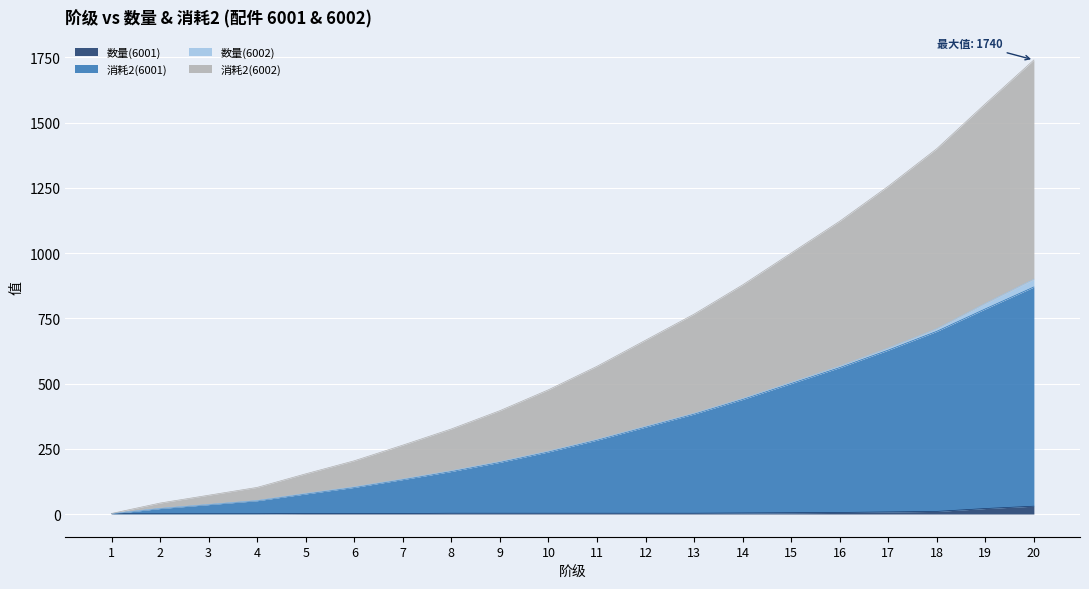

Reading left to right, extract all data points from this chart.

数量(6001): 1	1	1	1	2	2	2	3	3	3	3	3	3	4	5	6	8	10	21	30
消耗2(6001): 1	21	36	51	77	102	132	163	198	238	283	333	383	439	500	561	628	700	786	870
消耗2(6002): 2	42	72	102	154	204	264	326	396	476	566	666	766	878	1000	1122	1256	1400	1572	1740